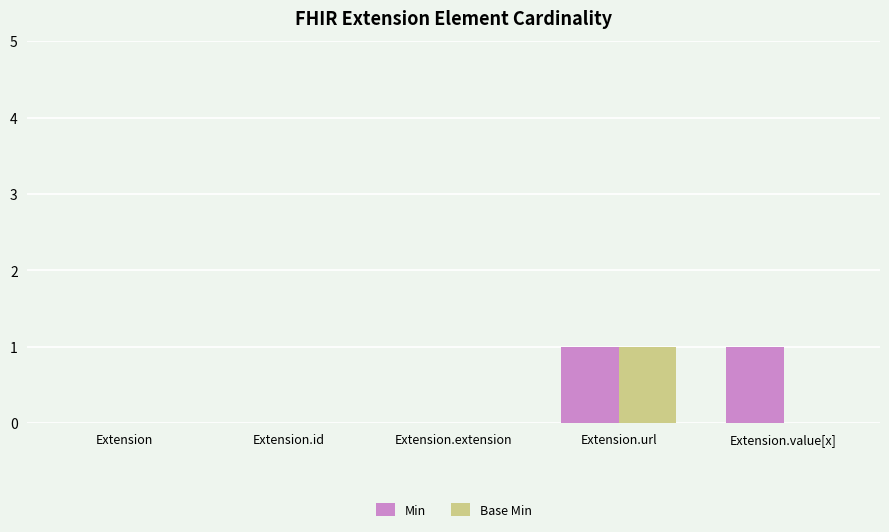

How many data points does each series have?

5